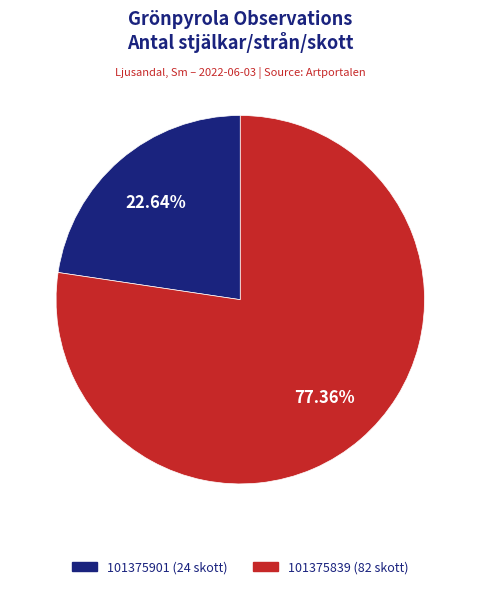

To the nearest percent, what percentage of the pie is 101375901 (24 skott)?

23%